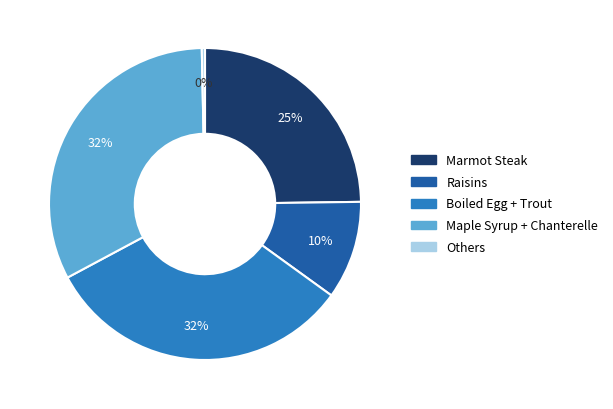

Is there any slice that represents more than half of the pie?

No